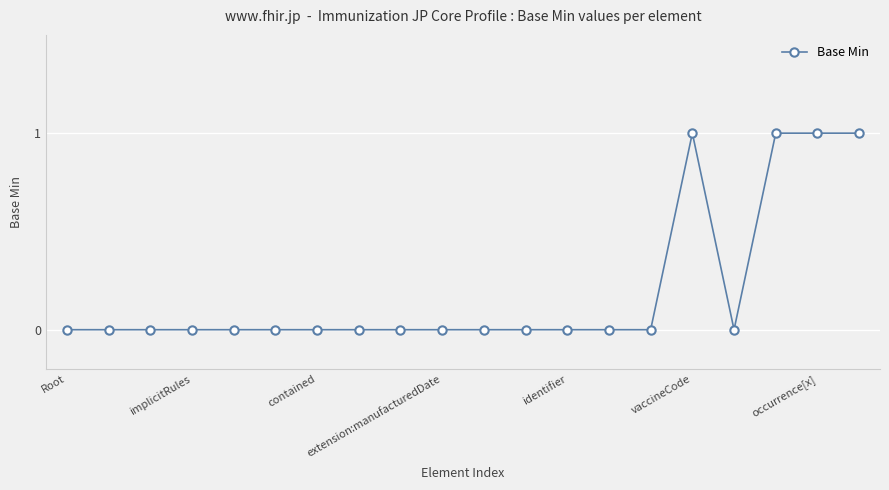

What is the sum of all values?

4